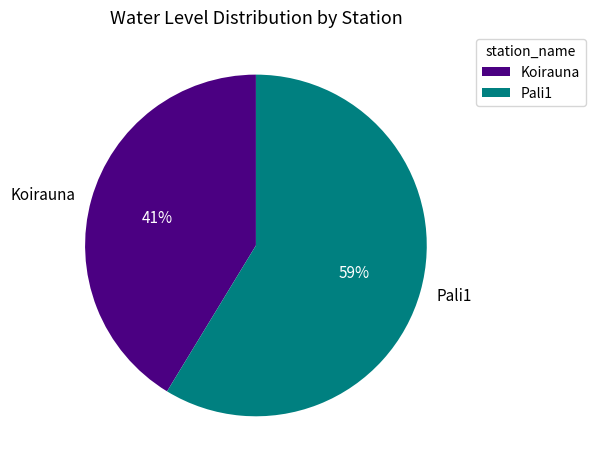

What percentage is the Pali1 slice, to the nearest percent?

59%